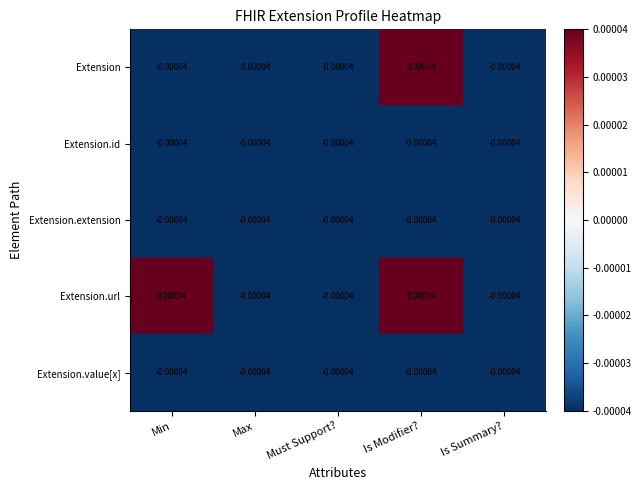

At which category is the sum across all series the highest?

Is Modifier?